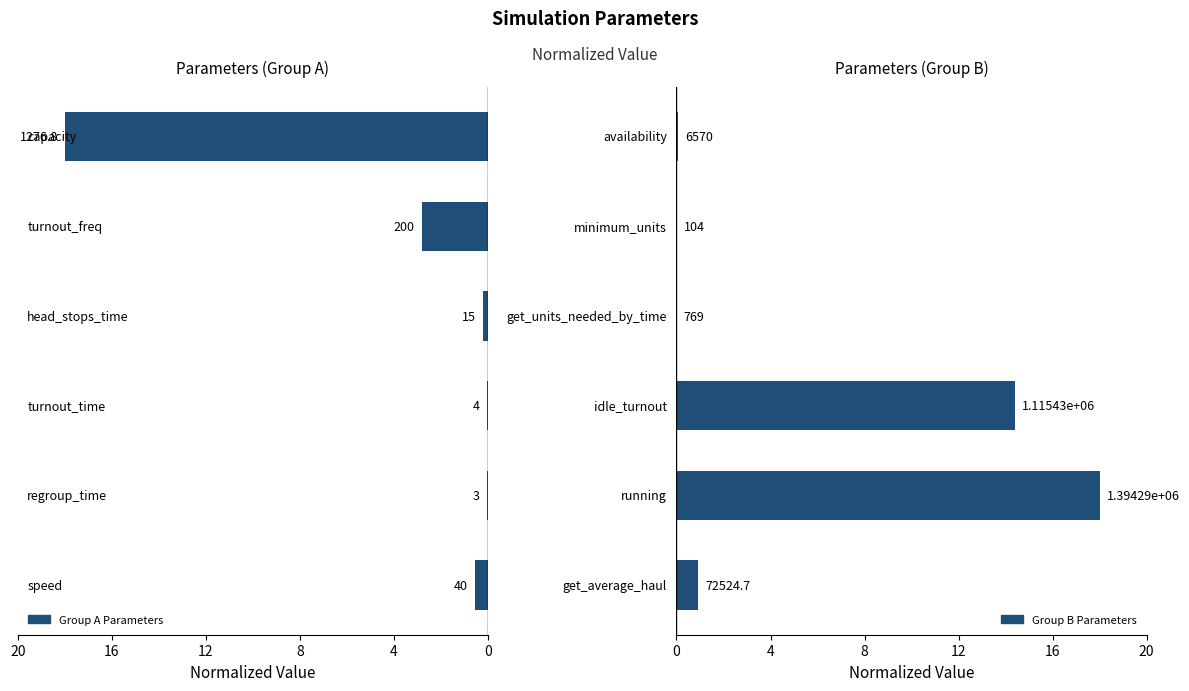

Is it true that Right Parameters equals 0.0 at 12?

False